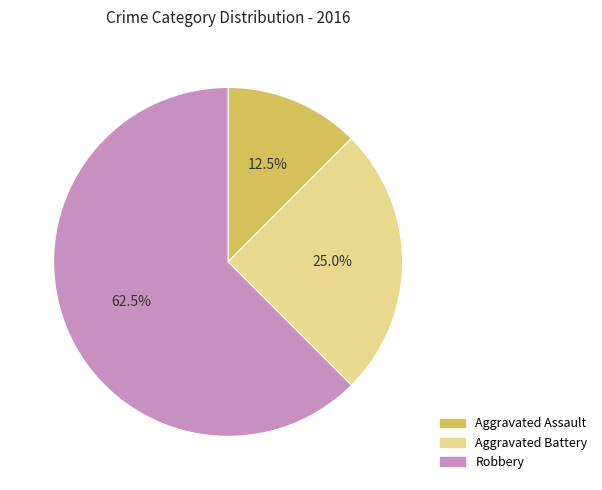

To the nearest percent, what percentage of the pie is Aggravated Battery?

25%